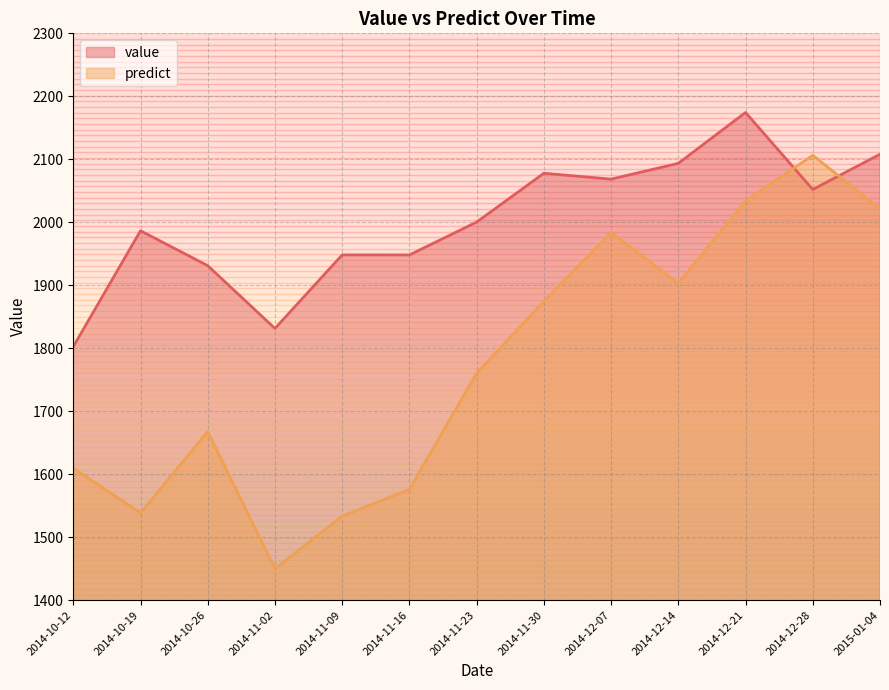

Count the number of data series in this chart.

2